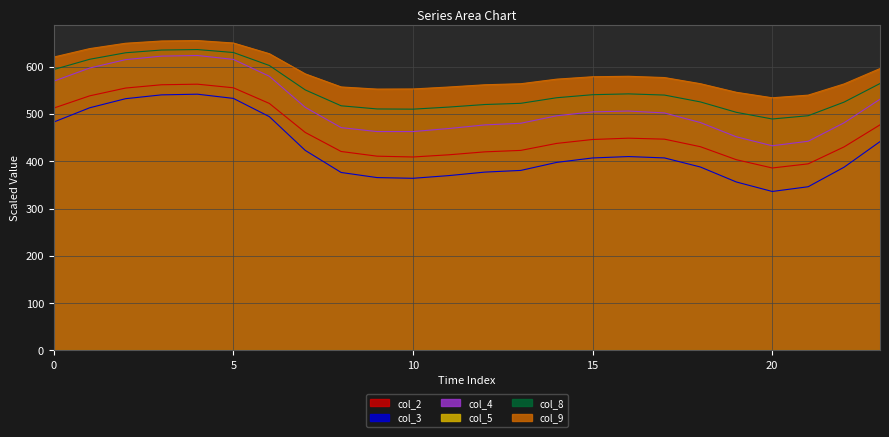

Reading left to right, extract all data points from this chart.

col_2: 512.6	538.5	555.0	561.9	563.1	555.5	522.4	461.1	420.8	410.9	409.2	413.8	420.0	423.1	437.9	446.2	449.0	446.9	430.9	403.4	385.9	394.6	430.5	477.1
col_3: 483.0	513.2	532.5	540.5	542.0	533.1	494.5	423.1	376.4	365.6	364.1	369.8	377.2	380.7	397.7	407.1	410.1	407.2	388.0	356.3	336.2	346.2	387.6	441.7
col_4: 569.5	597.3	615.0	622.5	623.8	615.5	579.9	514.2	471.2	462.9	462.9	469.4	477.0	480.5	496.3	504.6	506.3	502.3	482.0	451.9	432.9	442.4	481.4	531.3
col_8: 594.1	615.8	629.6	635.3	636.4	630.1	602.7	551.0	517.4	510.7	510.3	514.7	520.1	522.7	534.5	540.9	542.6	540.1	525.6	503.6	489.5	496.4	525.2	564.5
col_9: 620.5	638.3	649.7	654.5	655.3	650.2	627.6	584.9	557.3	552.7	553.0	557.1	561.9	564.1	573.8	578.8	579.8	577.1	564.2	546.0	534.4	540.0	563.6	596.1